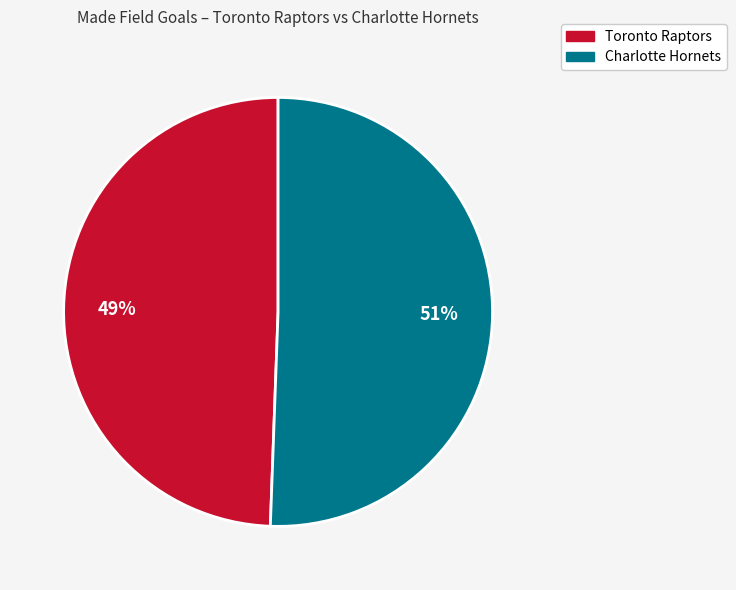

Rank the categories by value from highest to lowest.

Charlotte Hornets, Toronto Raptors